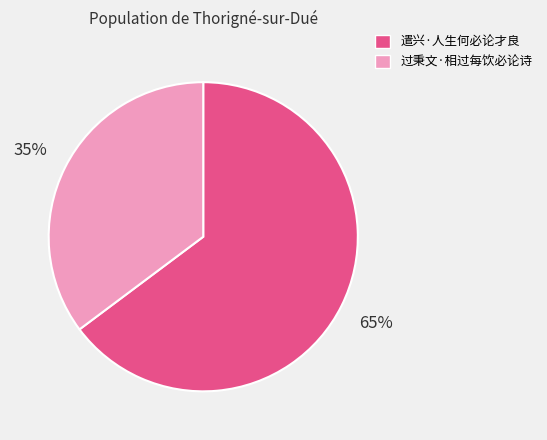

Combined, do 过秉文·相过每饮必论诗 and 遣兴·人生何必论才良 account for over 50%?

Yes